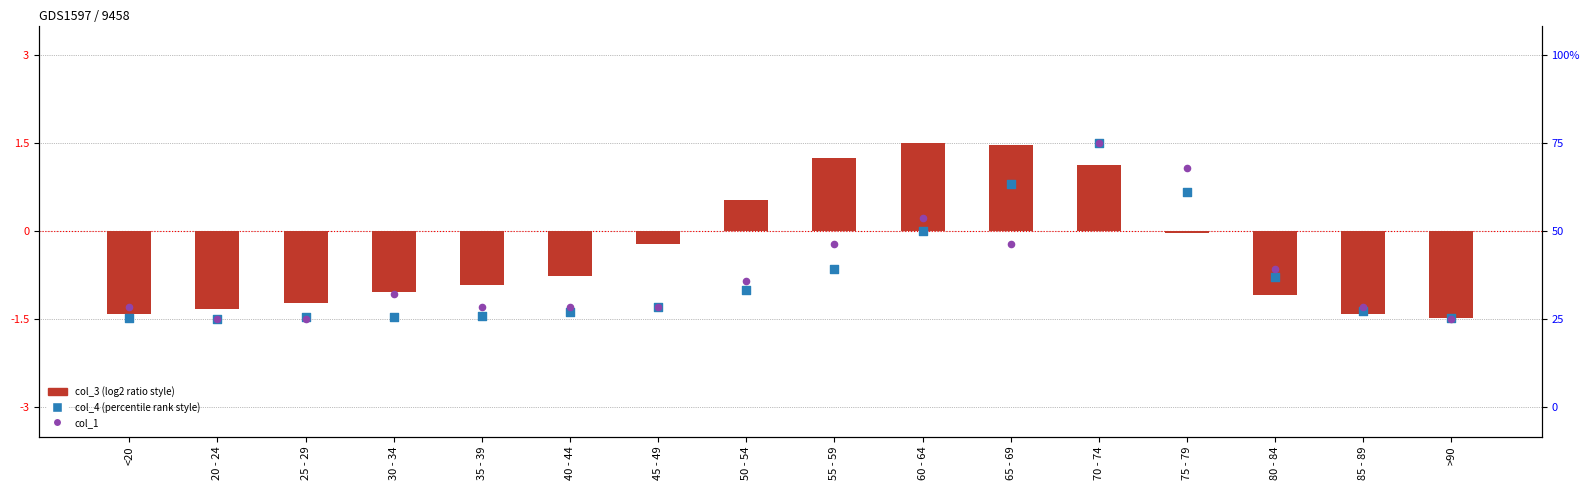

Which series contains the highest Y value?

col_3 (normalized)